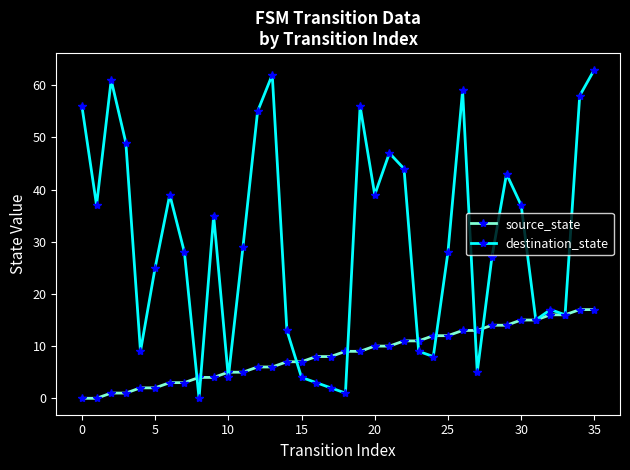

What is the difference between the second highest and second lowest values in the source_state series?

17